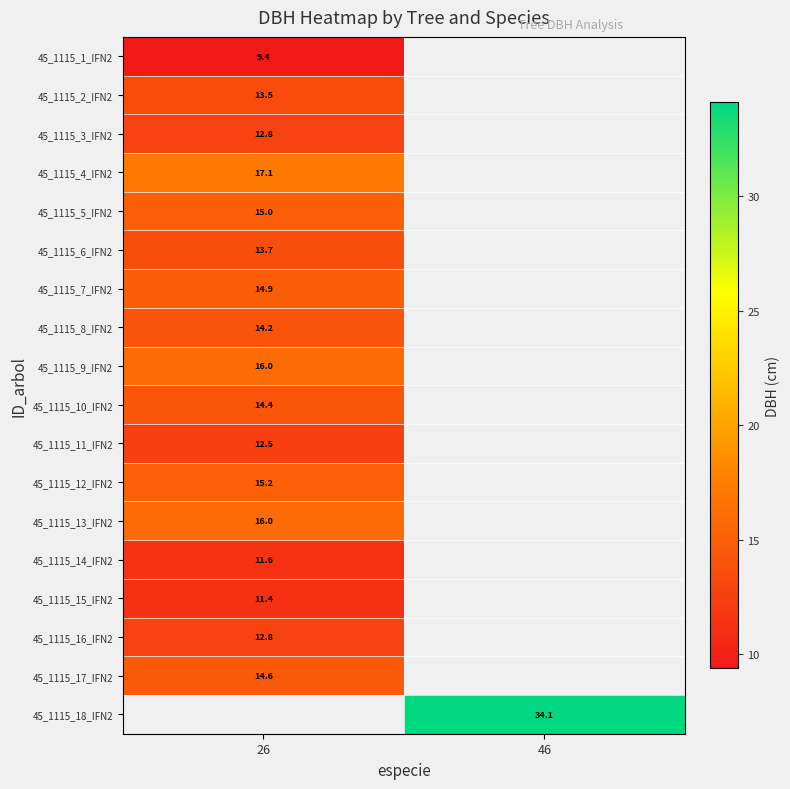

True or false: 45_1115_18_IFN2 has a value of 45.9 at 46.

False